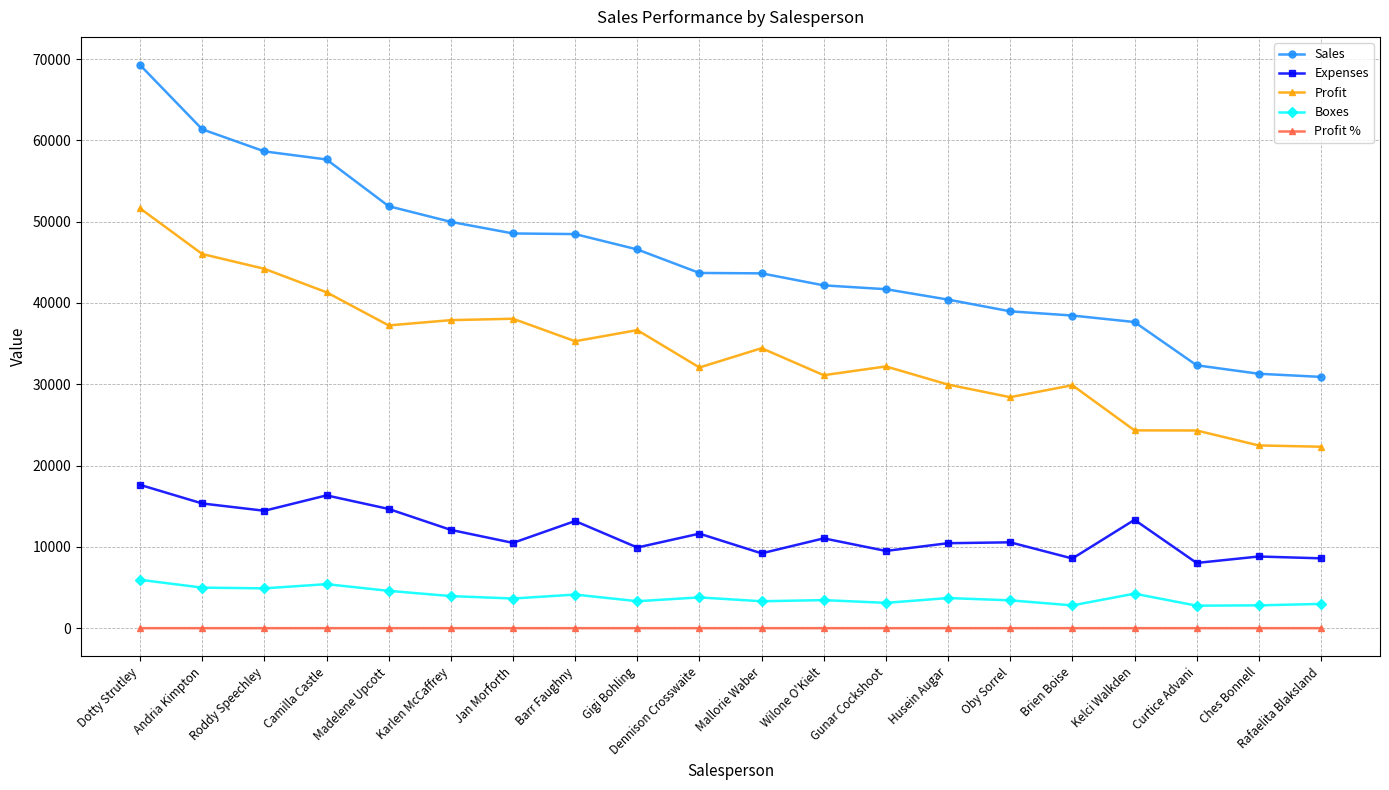

What is the maximum value shown in the chart?

69258.0